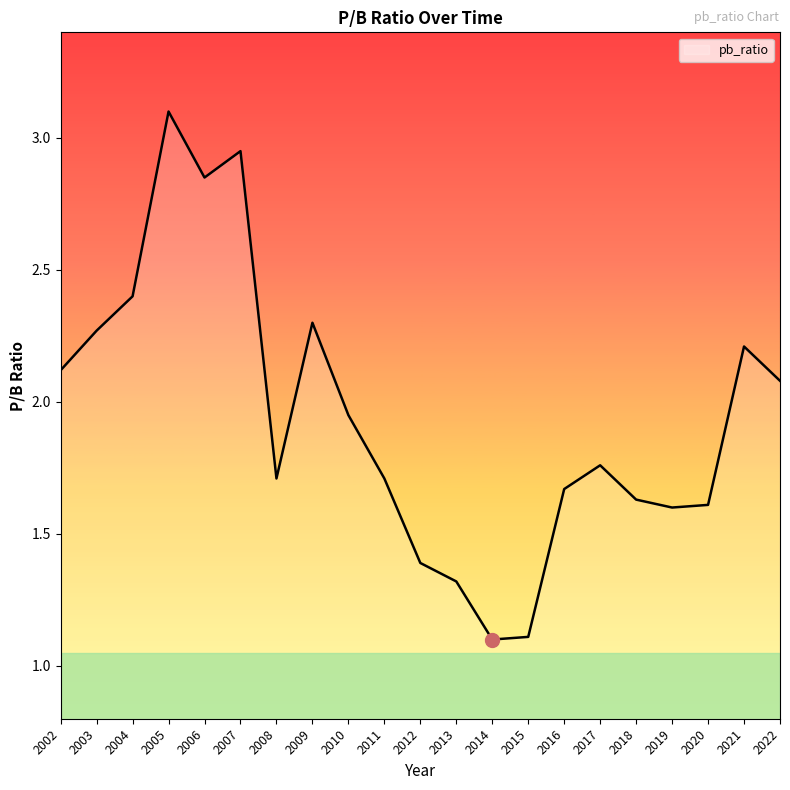

True or false: the data shows 5.0 at 2006.

False